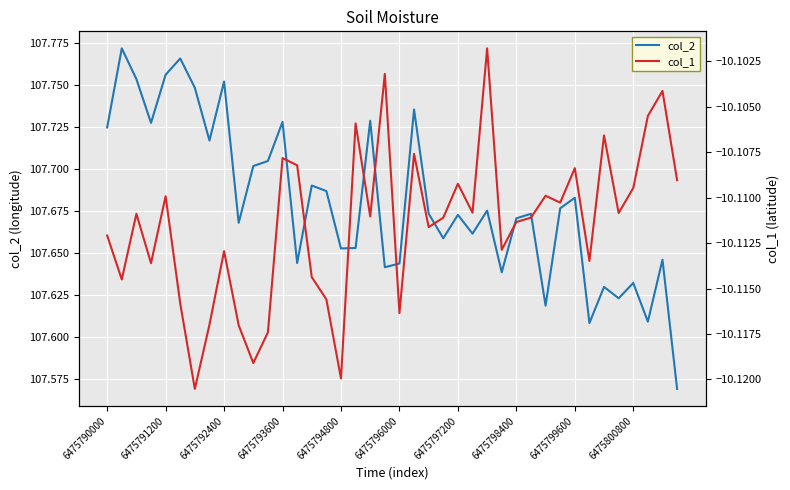

Is it true that col_1 equals -17.9 at 23?

False